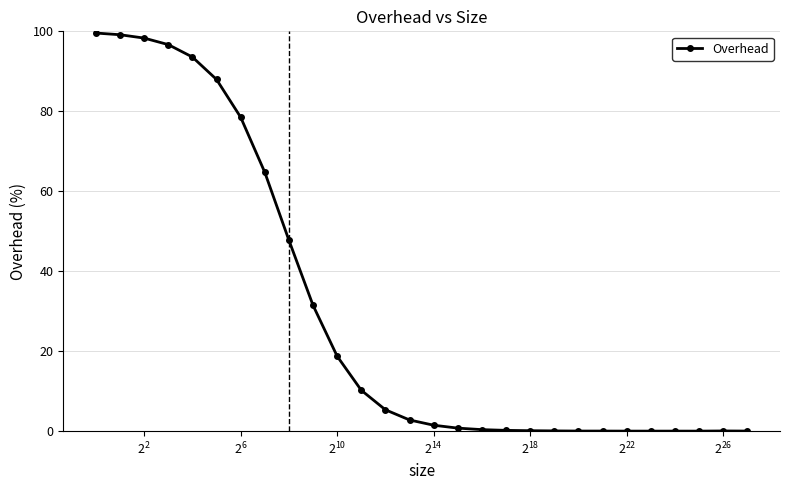

What is the greatest value displayed?

99.6